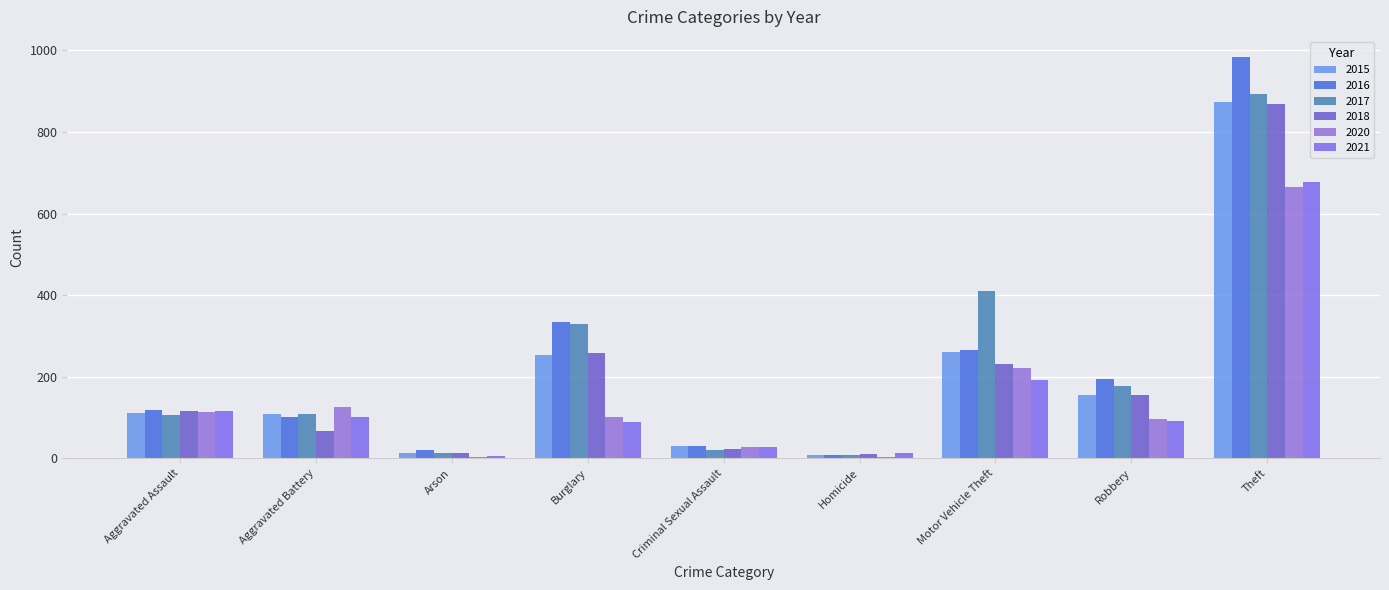

Where does the 2020 series first go above 100?

Aggravated Assault